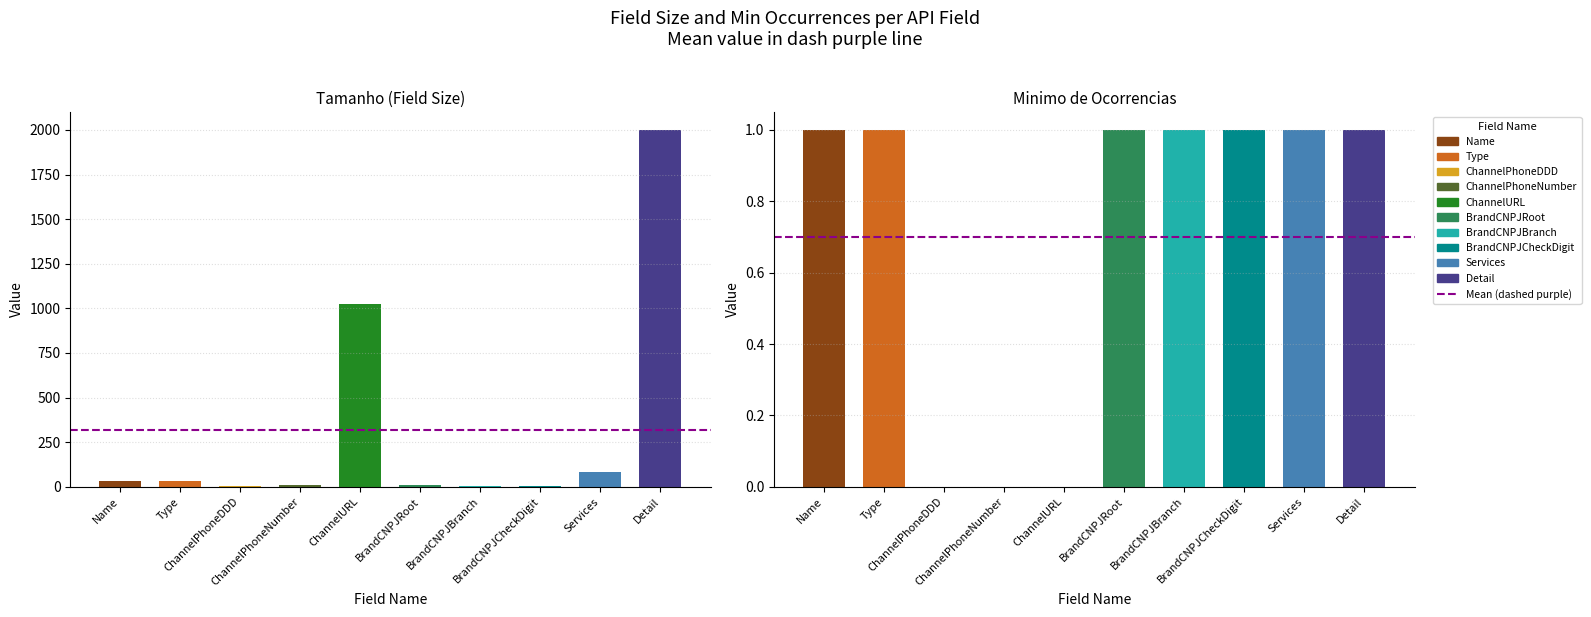

At which label is Tamanho closest to 1001?

ChannelURL